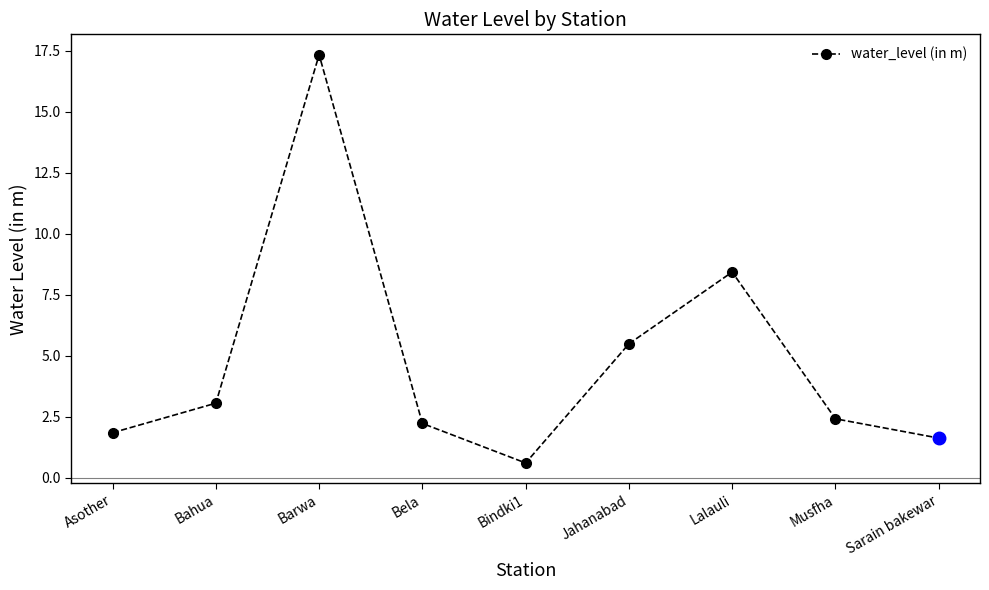

What is the label of the 3rd point from the right?

Lalauli